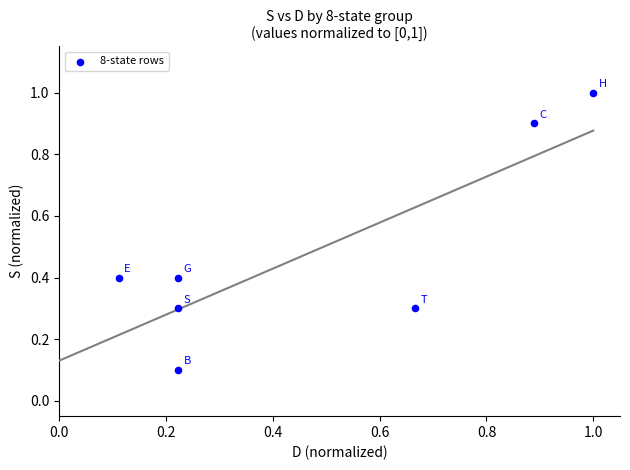

What is the average X value?

0.5